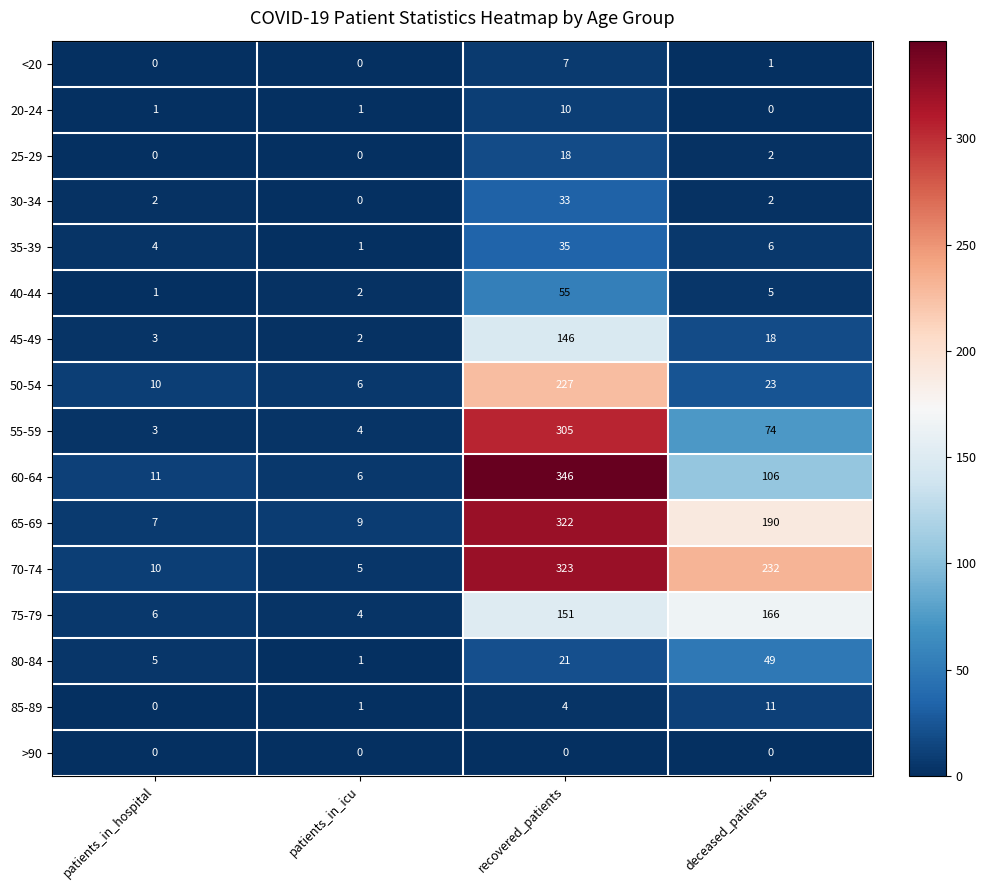

Which series has the largest total across all categories?

70-74